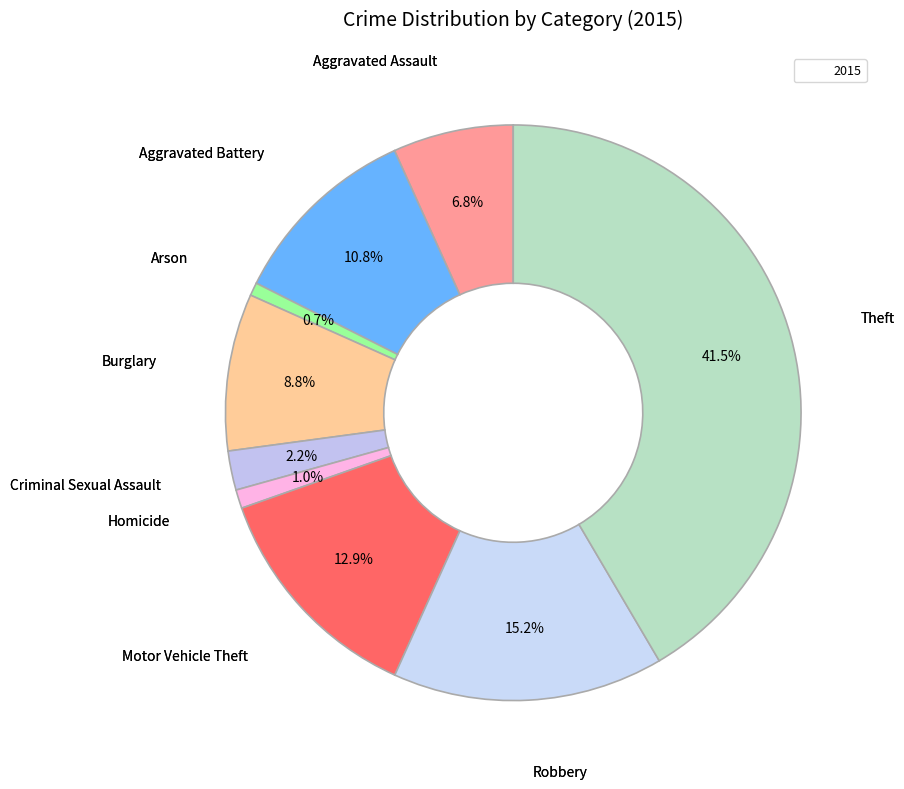

Count the number of slices in the pie.

9